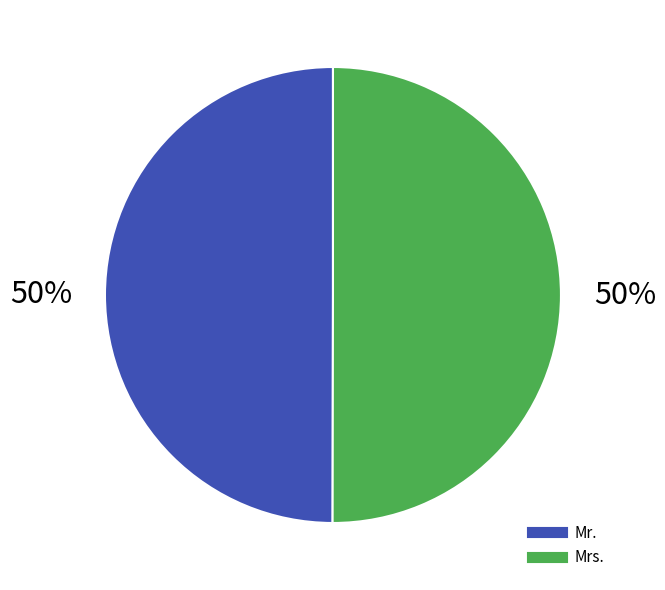

The Mr. slice represents 50% of the pie. True or false?

True